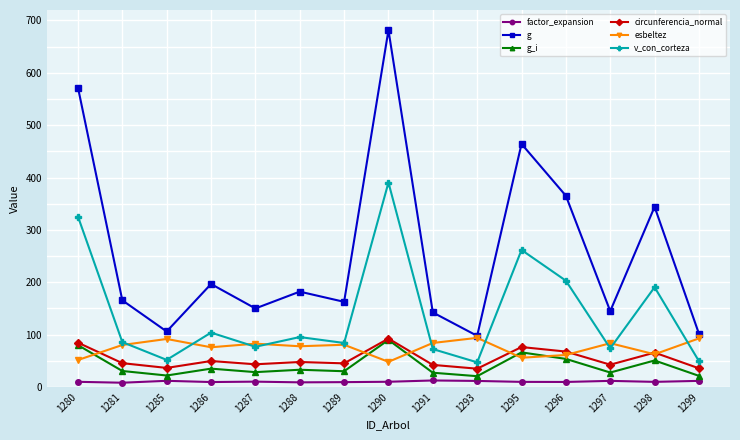

Which series has the largest range (max minus min)?

g